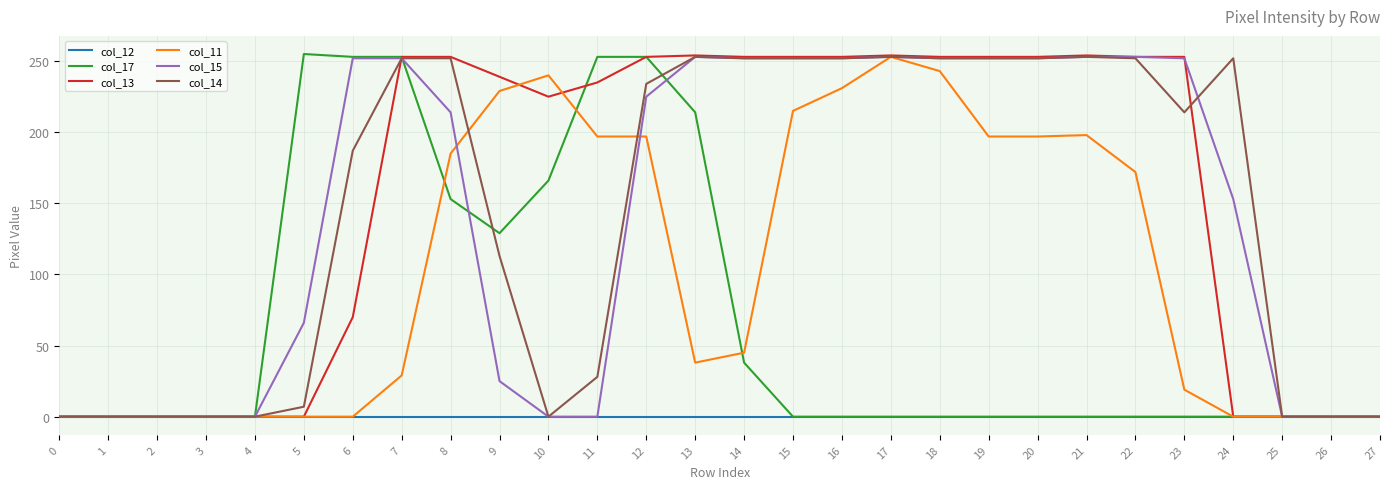

Which series changed the most between 1 and 10?

col_11